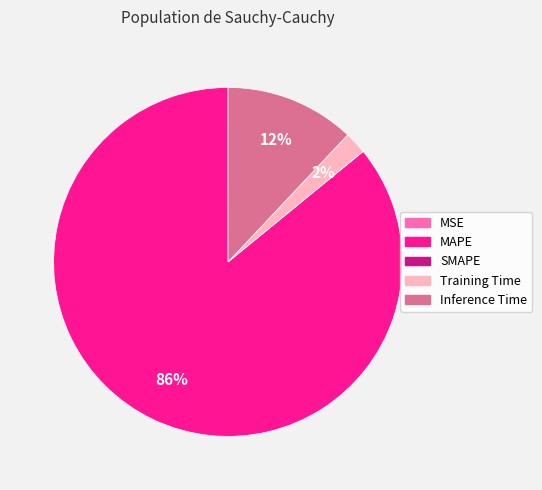

What is the largest slice in the pie chart?

MAPE